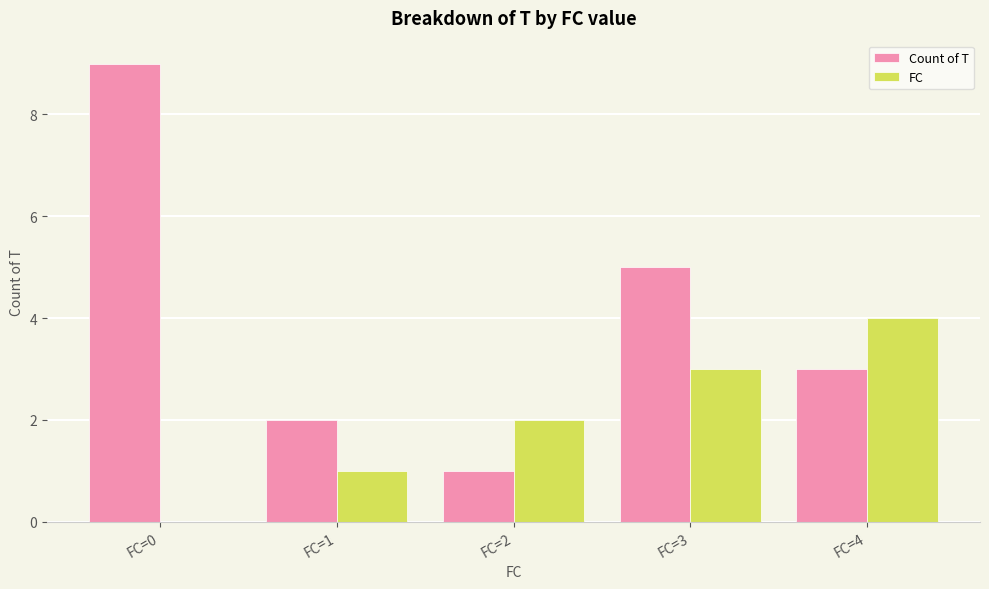

Count the Count of T values in the range 2 to 5.

3